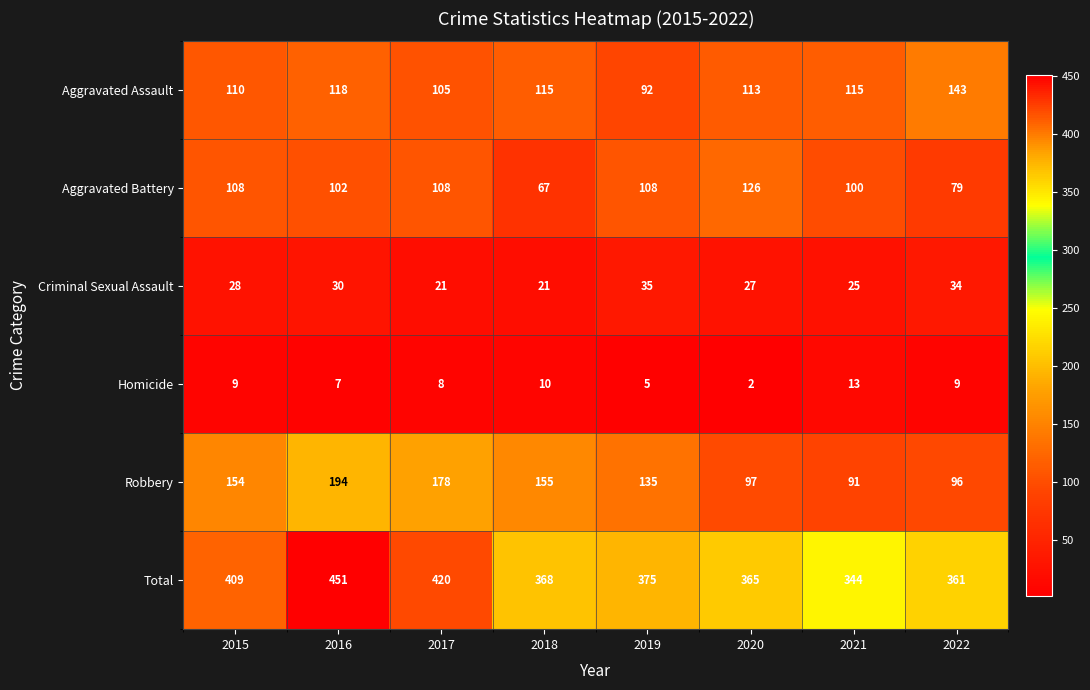

What is the sum of all Aggravated Battery values?

798